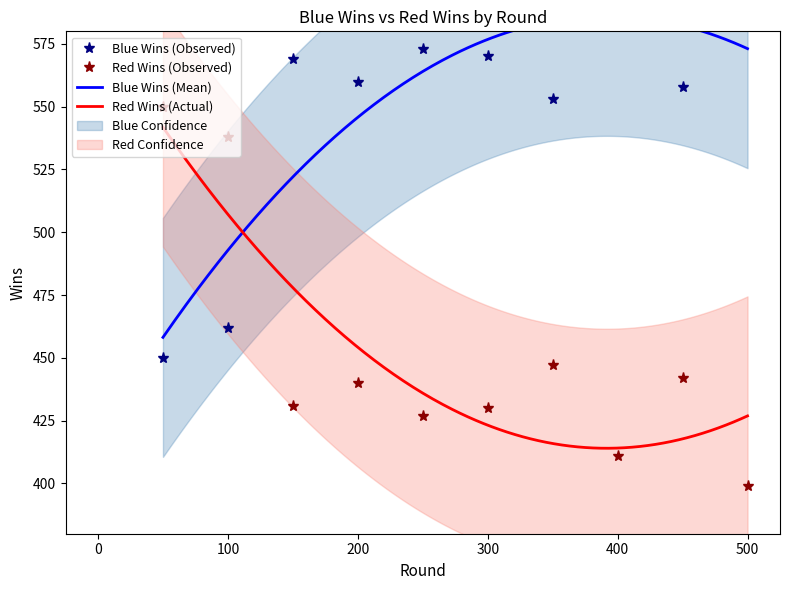

Where is the first local maximum for Blue Wins?

150